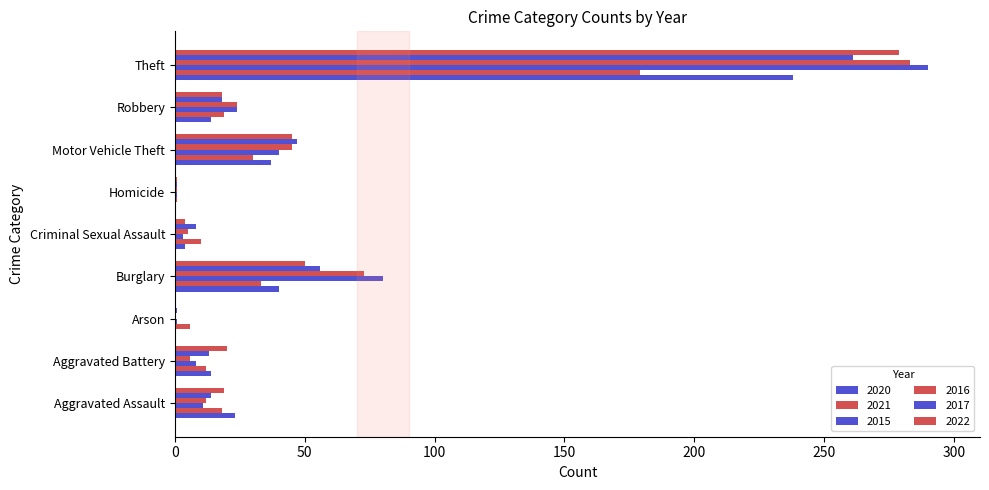

What is the label of the 6th bar from the left?

Homicide